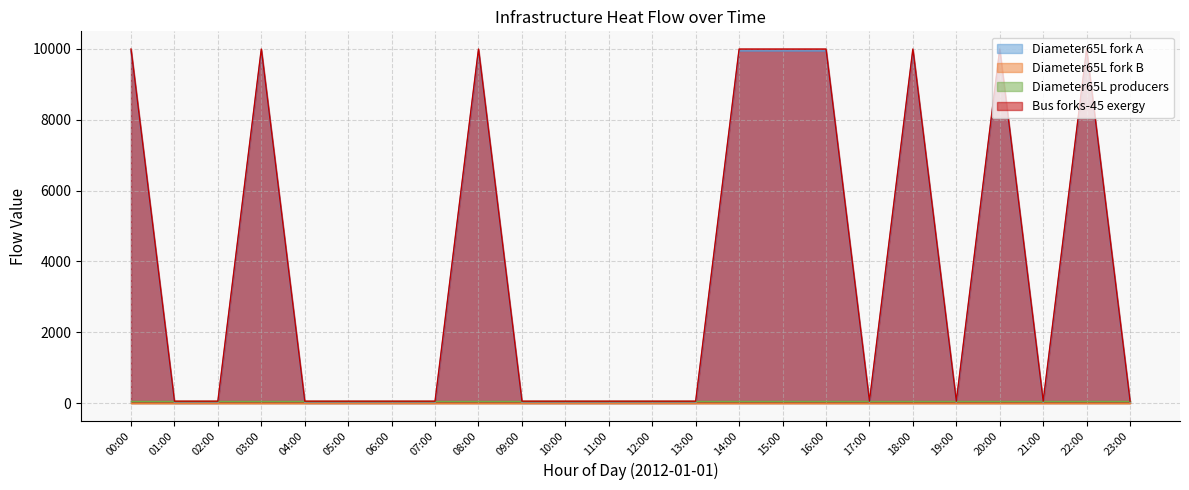

True or false: bus_forks_exe and Diameter65L_fork_col1 intersect in this chart.

False